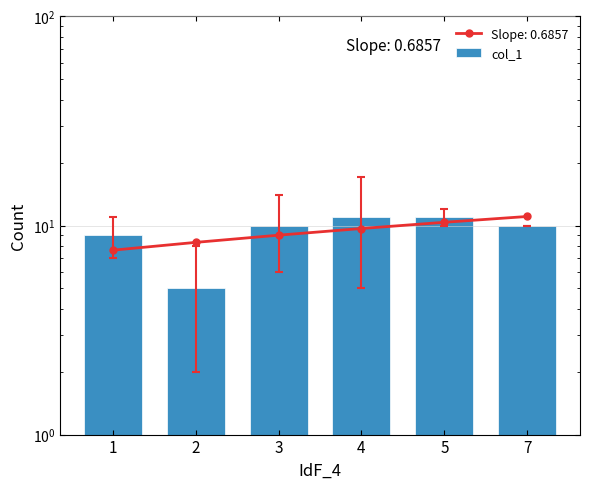

Reading left to right, what are all the values shown in this chart?

1=9	2=5	3=10	4=11	5=11	7=10